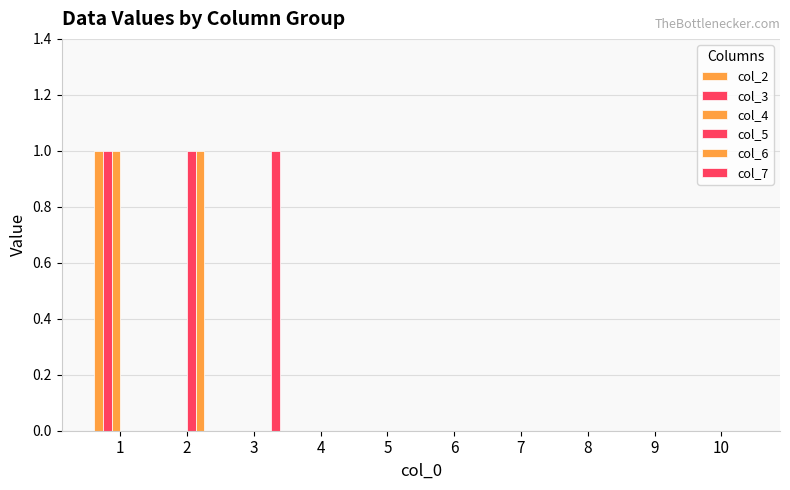

True or false: col_2 has a value of -1 at 9.

False